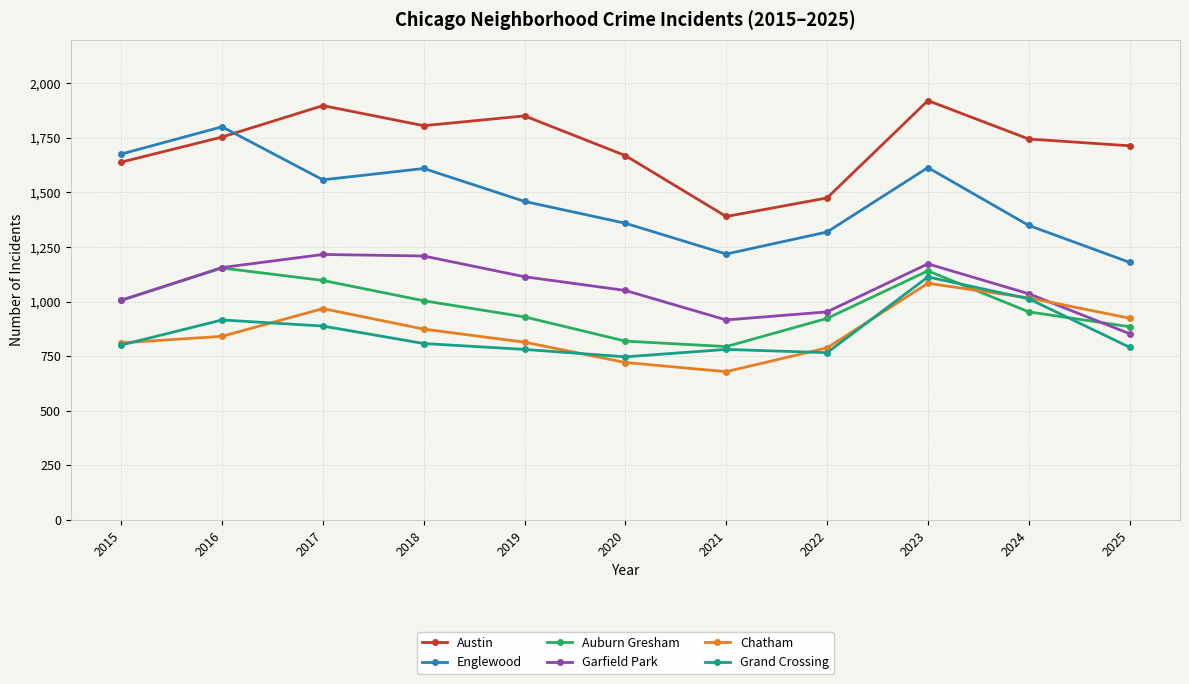

At which label does Garfield Park first exceed 1051?

2016